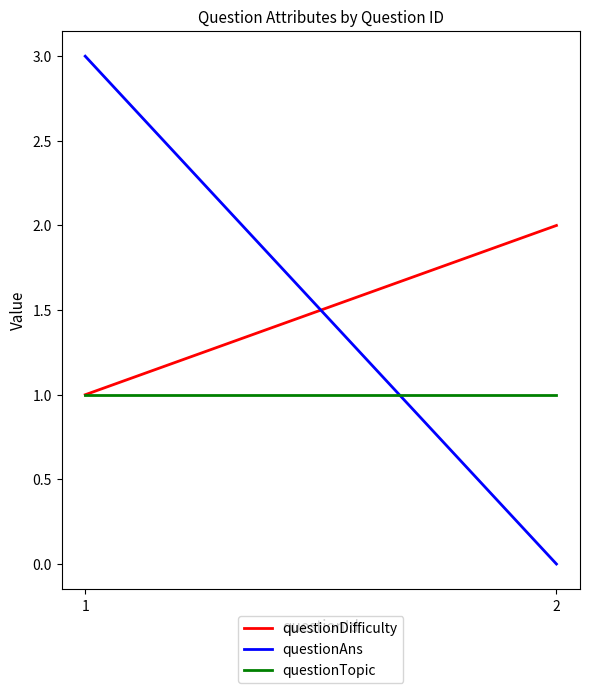

True or false: questionTopic has a value of 1 at 2.

True